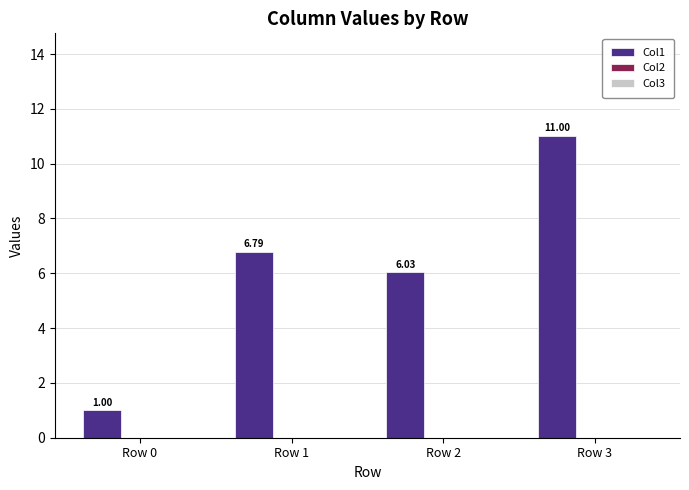

Approximately how many times larger is the value at Row 3 compared to Row 1?

1.6